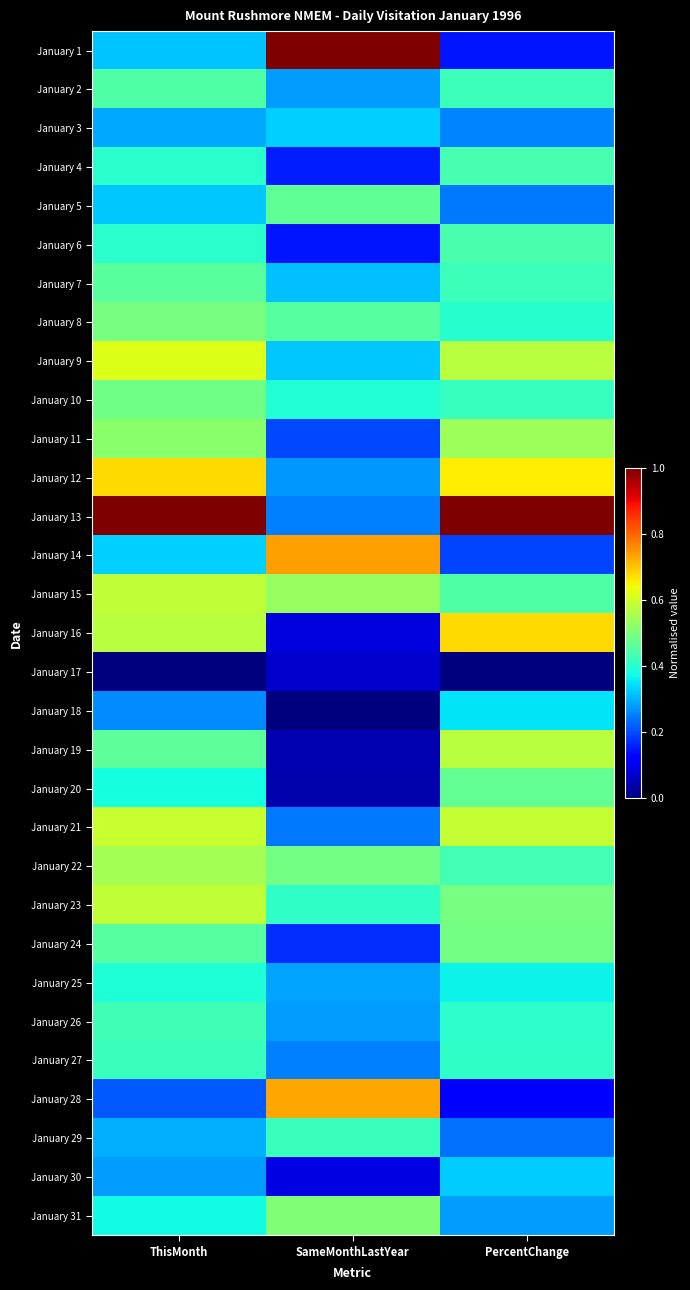

Which has a higher value, PercentChange or SameMonthLastYear?

SameMonthLastYear